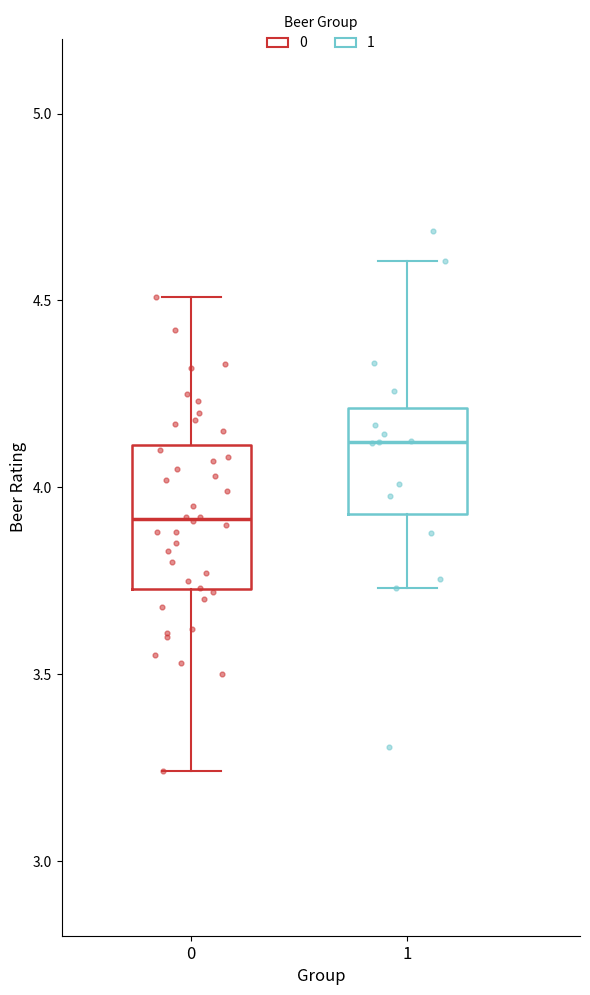

Reading left to right, read every box against the y-axis: the position of its median line, the range the box covers, and the ends of its whiskers. The values are not printed on the chart, so give them approximately, as read against the axis.

0: median 3.90, box 3.75 to 4.10, whiskers 3.25 to 4.50
1: median 4.10, box 3.95 to 4.20, whiskers 3.75 to 4.60